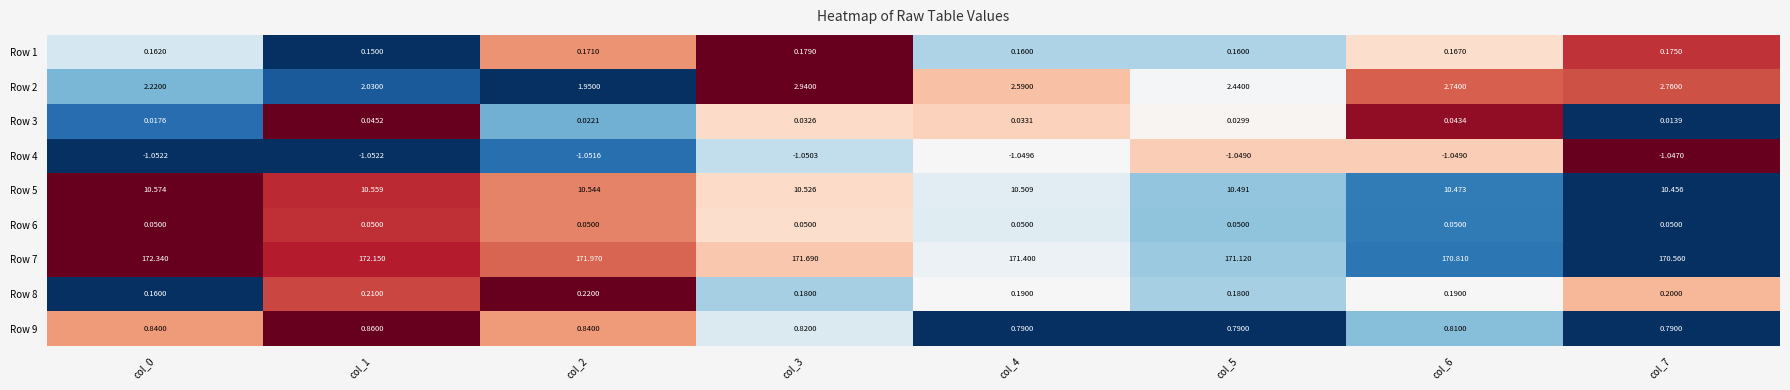

Is the value of Row 1 at col_1 greater than the value of Row 3 at col_3?

Yes